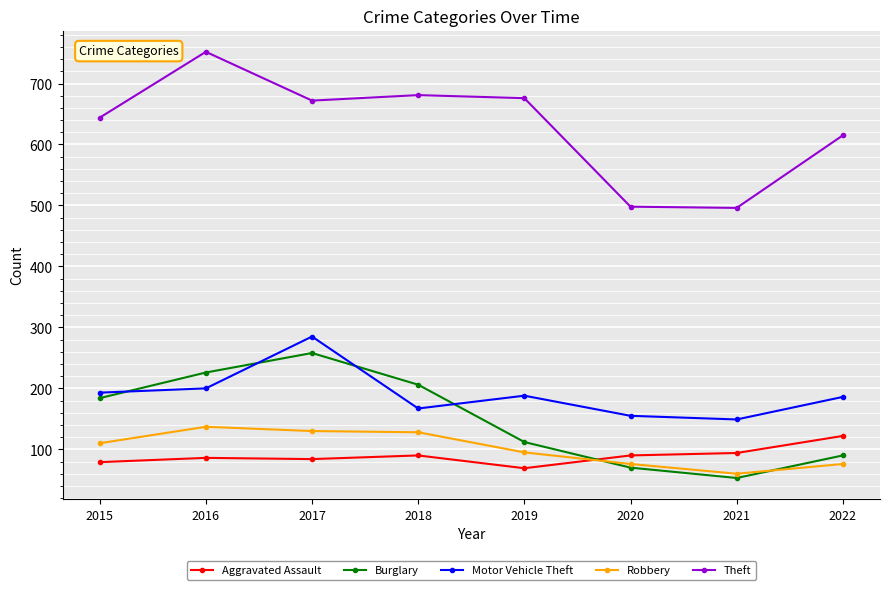

Which series has the largest total across all categories?

Theft